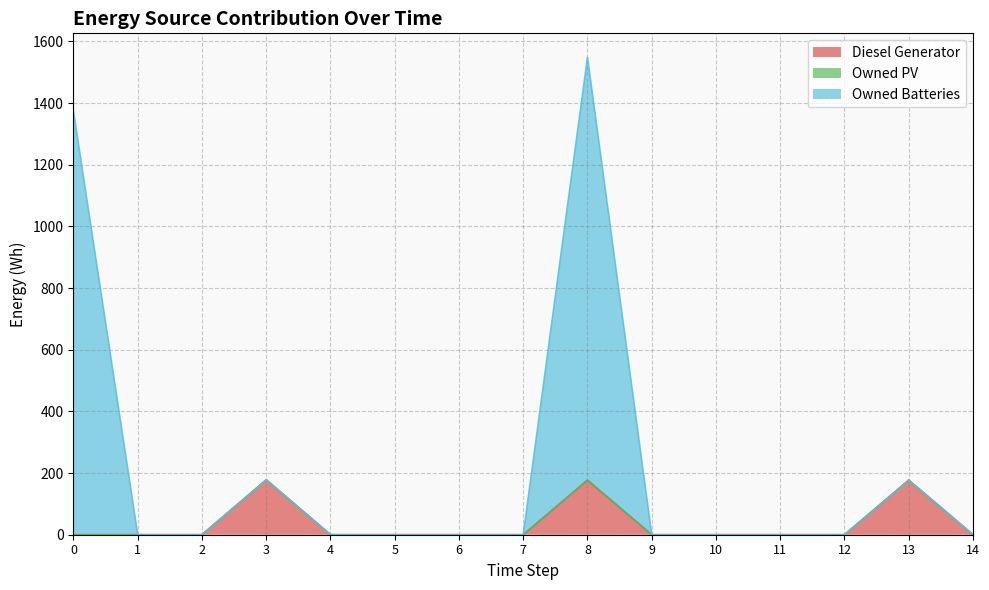

The Diesel Generator series shows 36 at 3. True or false?

False